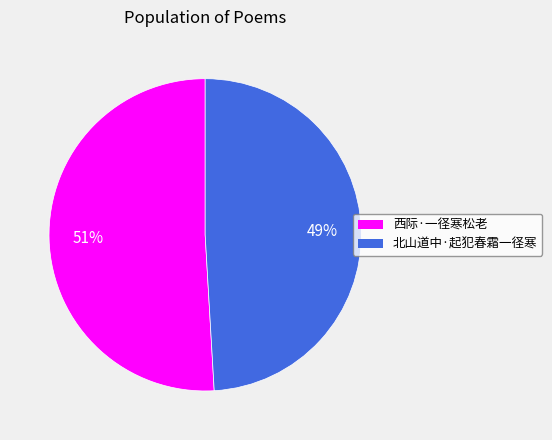

Between 西际·一径寒松老 and 北山道中·起犯春霜一径寒, which is larger?

西际·一径寒松老